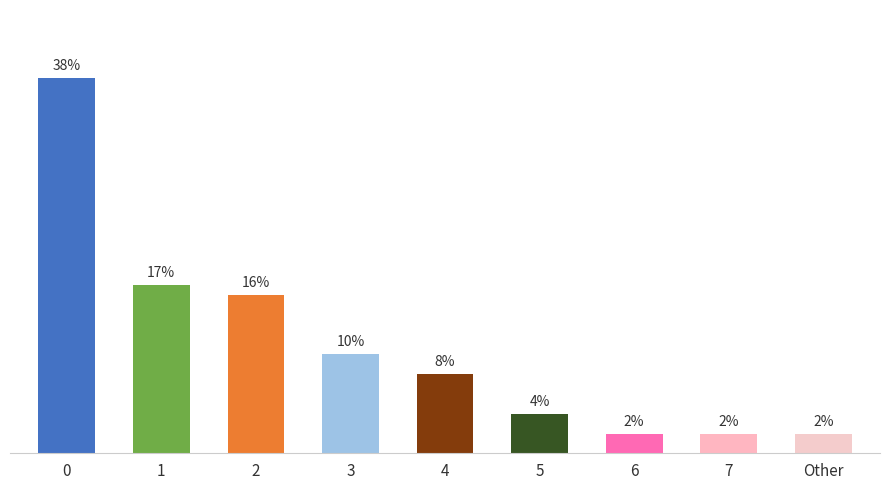

Reading left to right, what are all the values shown in this chart?

0=38	1=17	2=16	3=10	4=8	5=4	6=2	7=2	Other=2